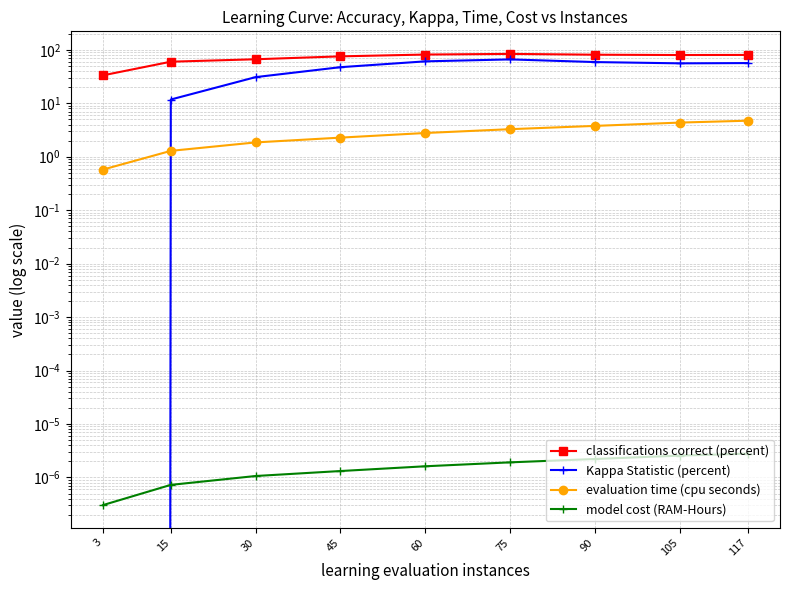

What is the sum of all classifications correct (percent) values?

642.7